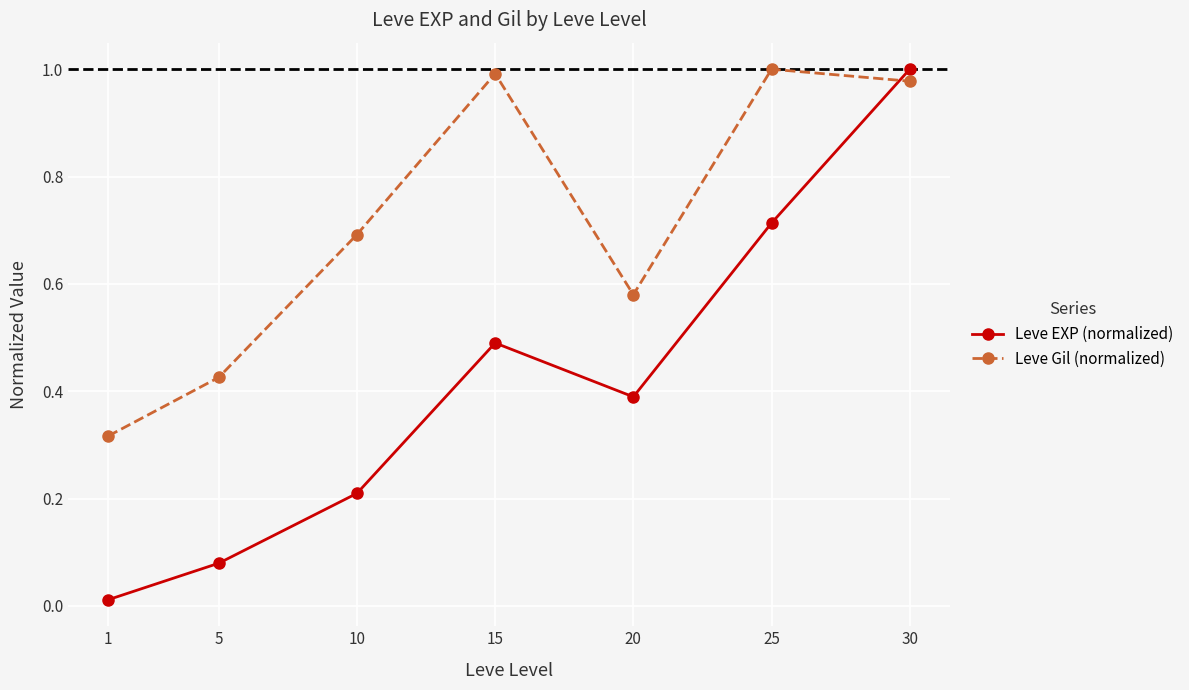

How many lines are shown in the chart?

2